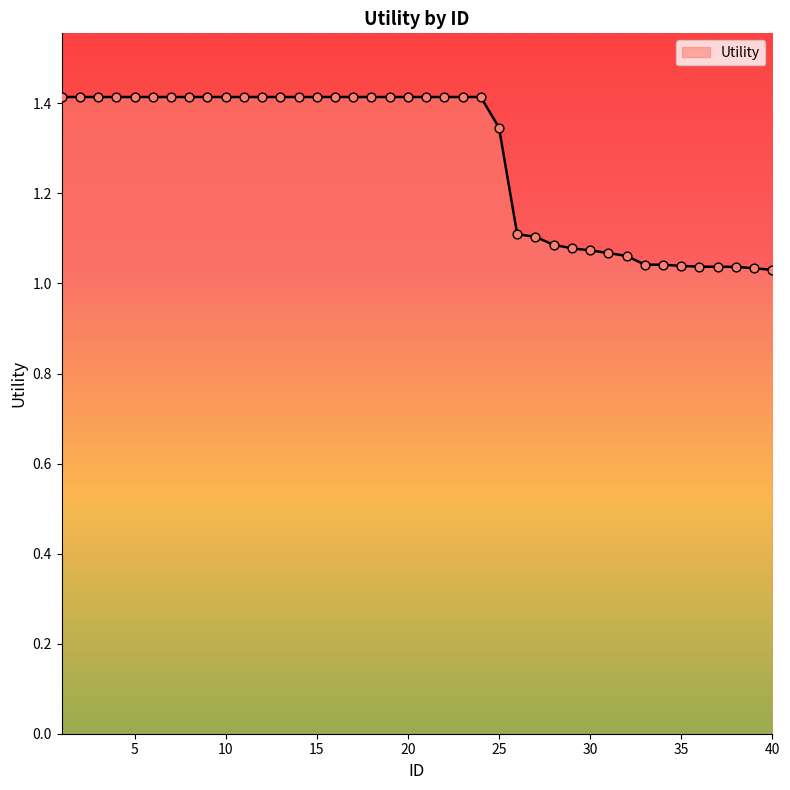

What is the difference between the maximum and minimum values?

0.4